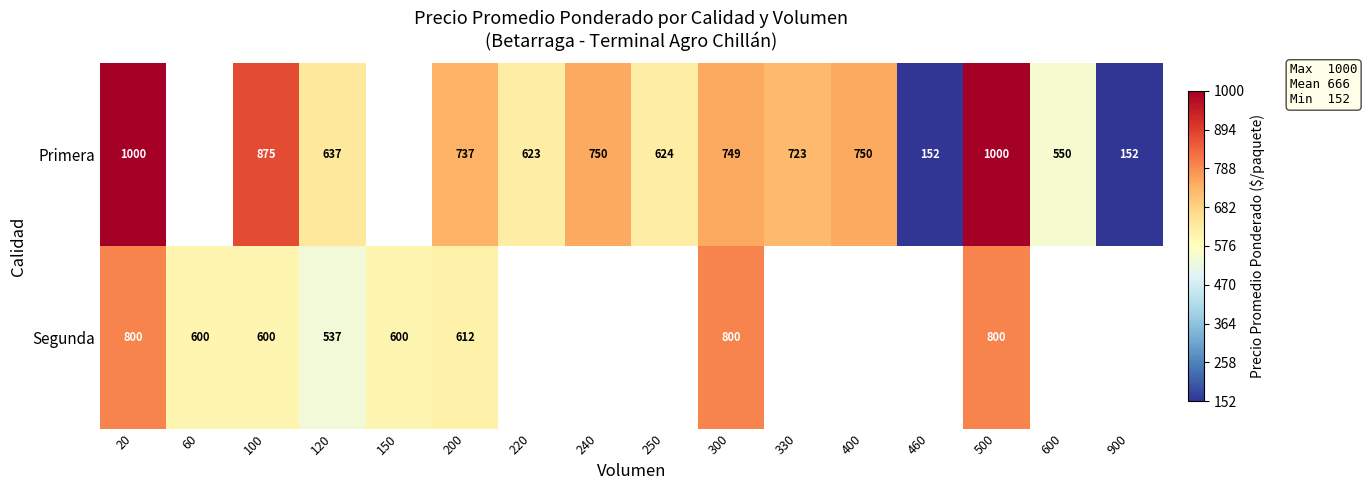

Is the value of Primera at 400 greater than the value of Segunda at 120?

Yes